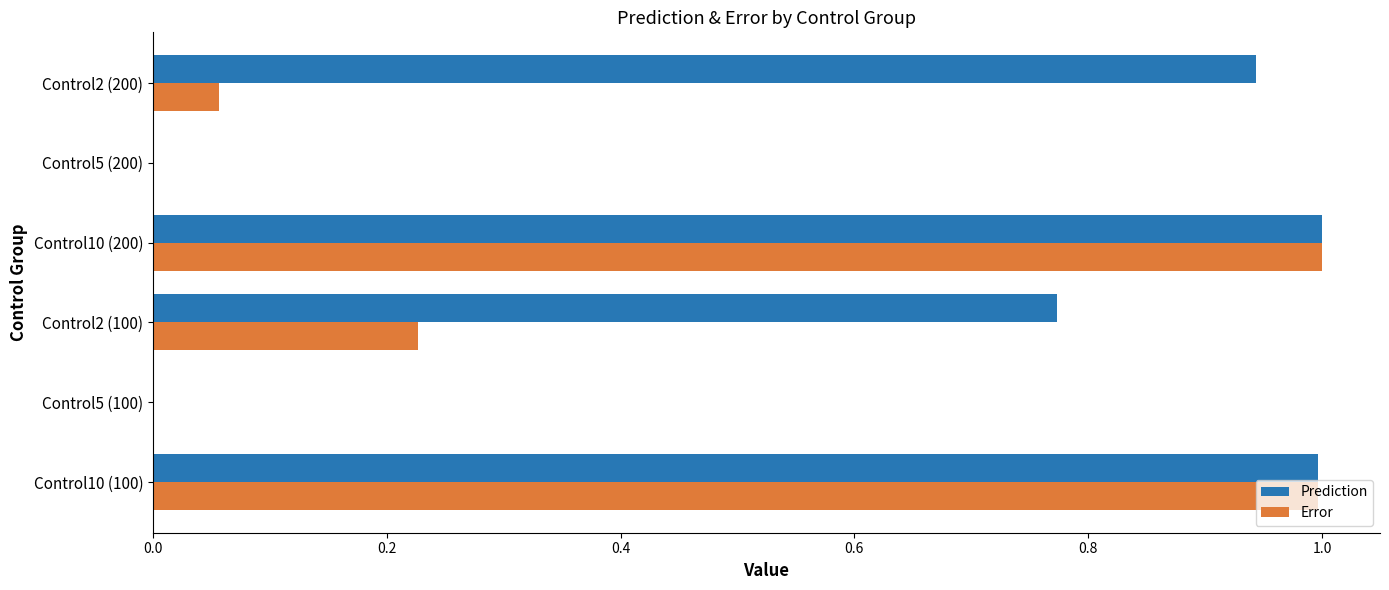

Which series changed the most between Control5 (200) and Control2 (200)?

Prediction